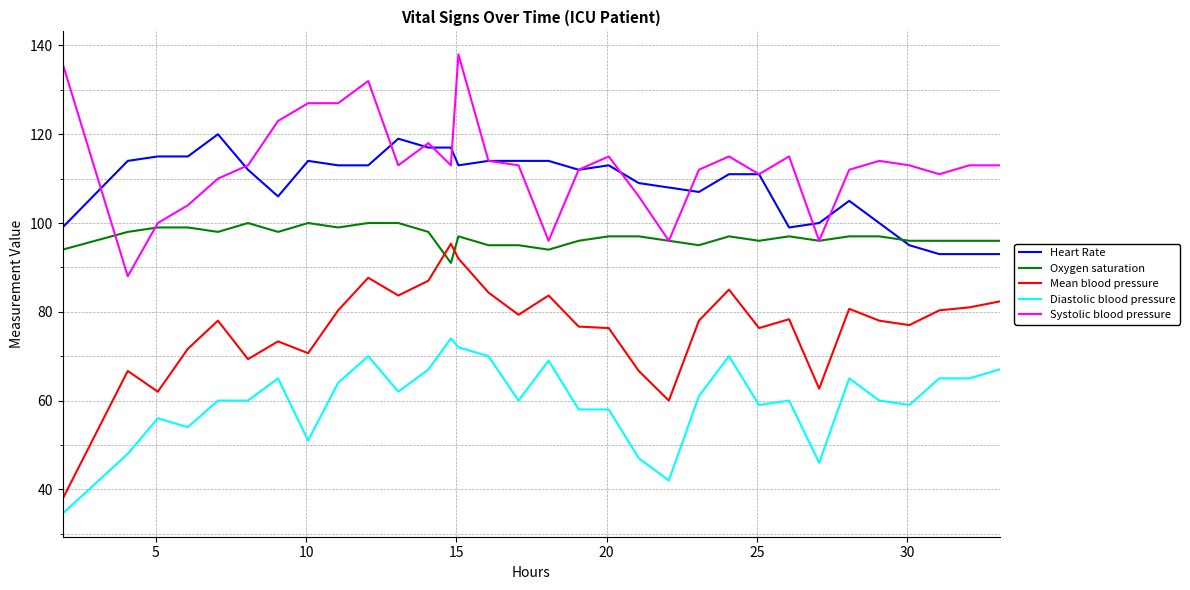

What is the smallest value displayed?

34.5